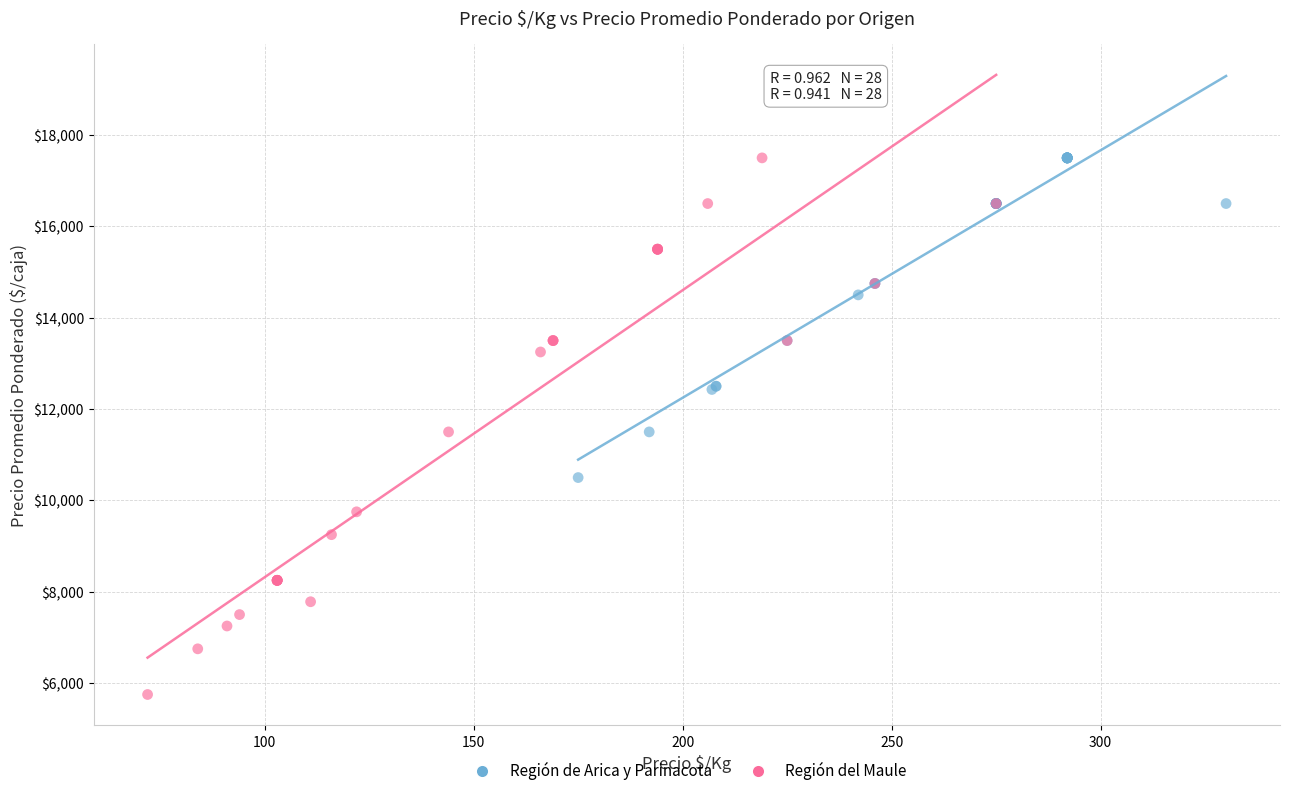

Which series has the largest Y range (max minus min)?

Región del Maule